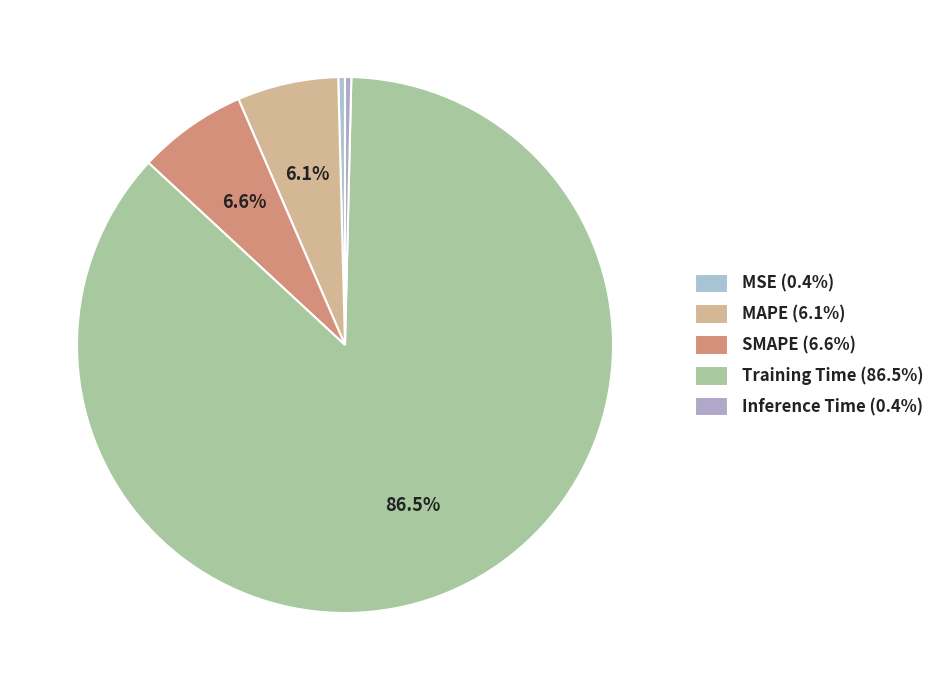

Is Training Time the majority of the pie?

Yes